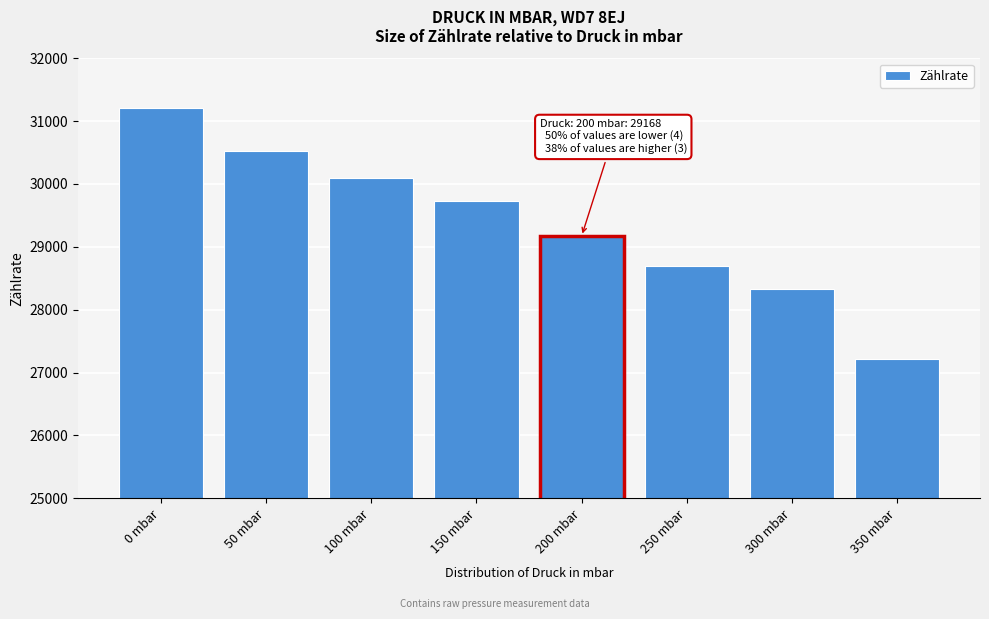

Reading left to right, transcribe all the data shown in this chart.

31206	30522	30102	29734	29168	28700	28323	27222